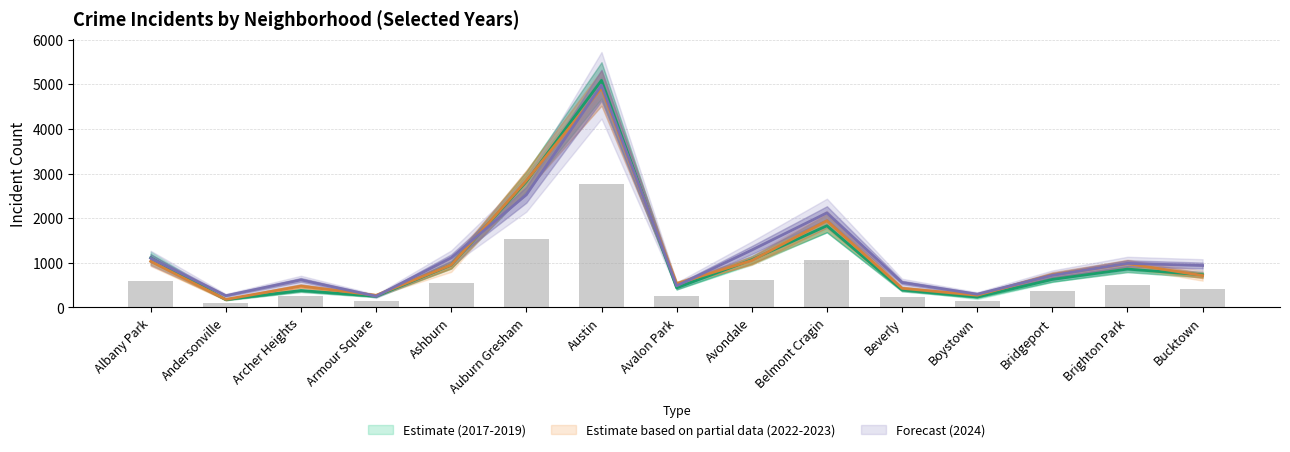

Reading left to right, extract all data points from this chart.

2019: 1112.3	173.7	377.7	249.0	949.7	2820.0	5089.0	438.0	1068.7	1830.3	391.3	233.0	627.0	859.0	731.0
2022: 1032.0	179.0	477.5	271.0	951.5	2843.0	4913.5	532.0	1052.5	1942.0	428.0	273.0	730.5	981.0	714.0
2023: 596.3	104.7	248.0	141.2	537.4	1528.2	2756.6	262.4	604.7	1053.6	237.3	141.3	372.4	506.6	418.0
2017: 1104.0	263.0	617.0	251.0	1111.0	2525.0	4978.0	484.0	1286.0	2119.0	559.0	296.0	720.0	987.0	939.0